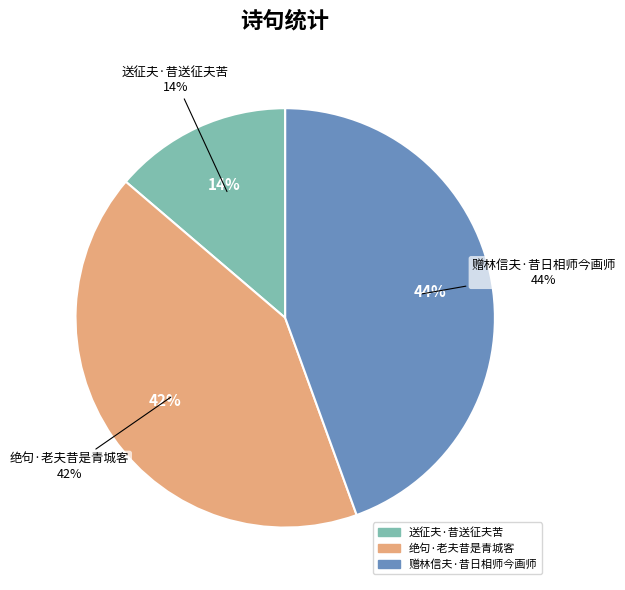

To the nearest percent, what percentage of the pie is 绝句·老夫昔是青城客?

42%